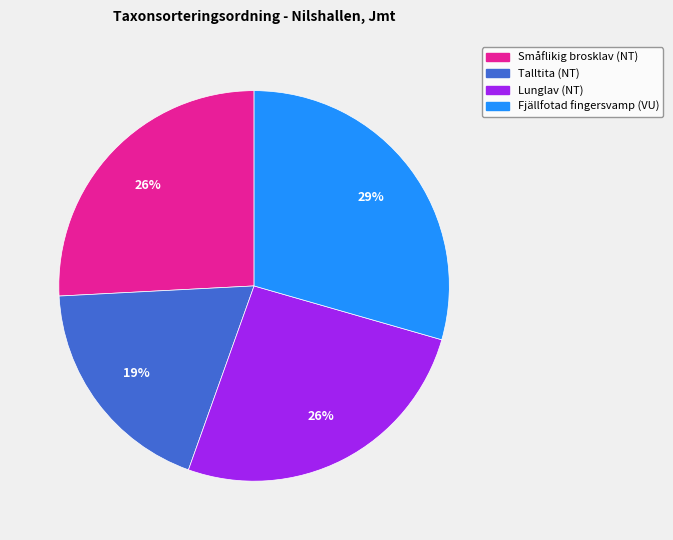

How many segments does this pie chart have?

4